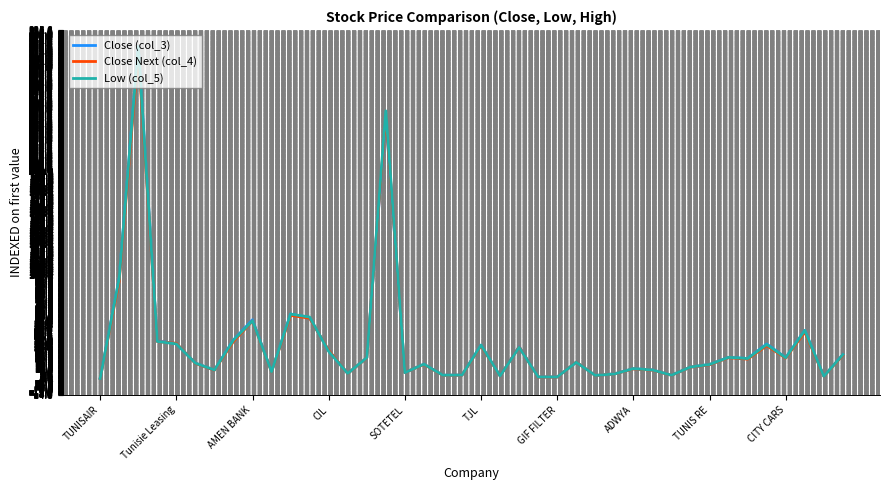

What is the maximum value shown in the chart?

320.0